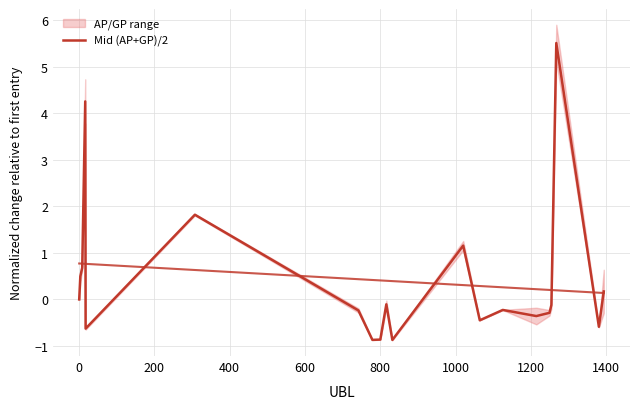

Reading left to right, list all the values displayed in this chart.

0.0	0.5	0.7	4.3	-0.6	1.8	-0.2	-0.9	-0.9	-0.1	-0.9	1.2	-0.4	-0.2	-0.4	-0.3	-0.1	5.5	-0.6	0.2